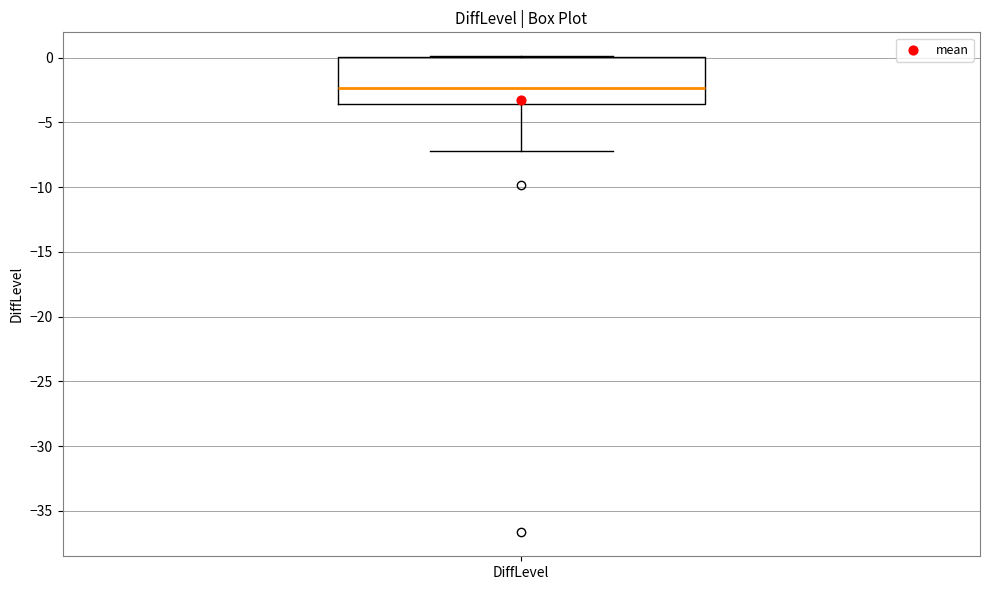

Transcribe this box plot: give where the median line is, the range the box spans, and where the two whiskers end, as read against the y-axis. The values are not printed on the chart, so give them approximately, as read against the axis.

median -2.5, box -3.5 to 0.0, whiskers -7.0 to 0.0